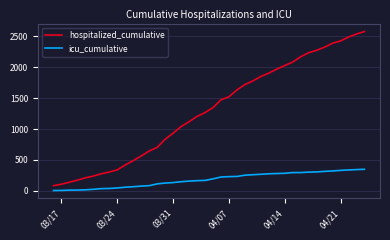

Does the chart display data point markers on the line(s)?

No